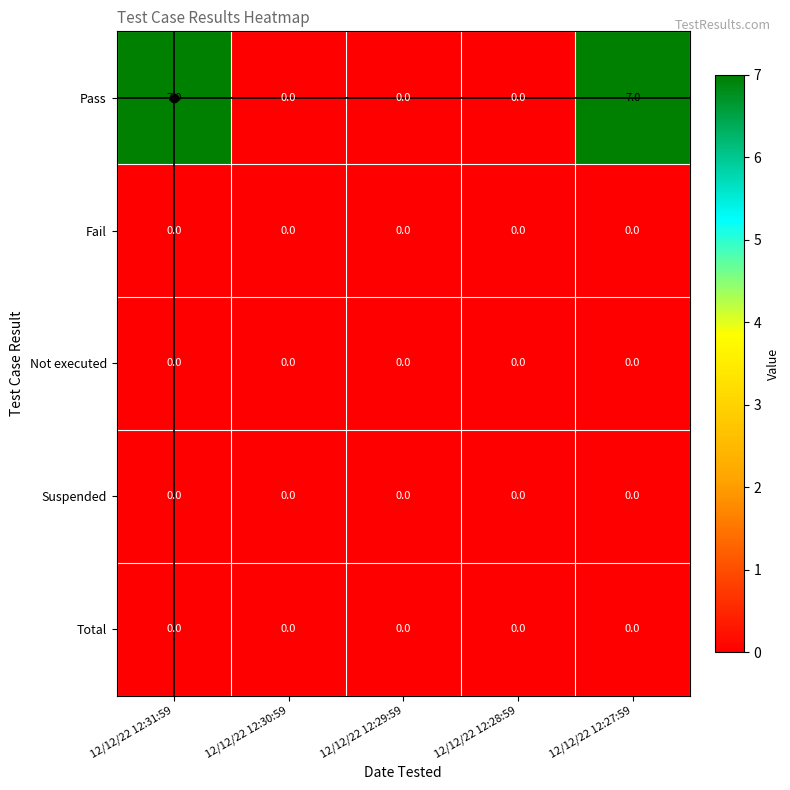

Which series has the largest total across all categories?

Pass